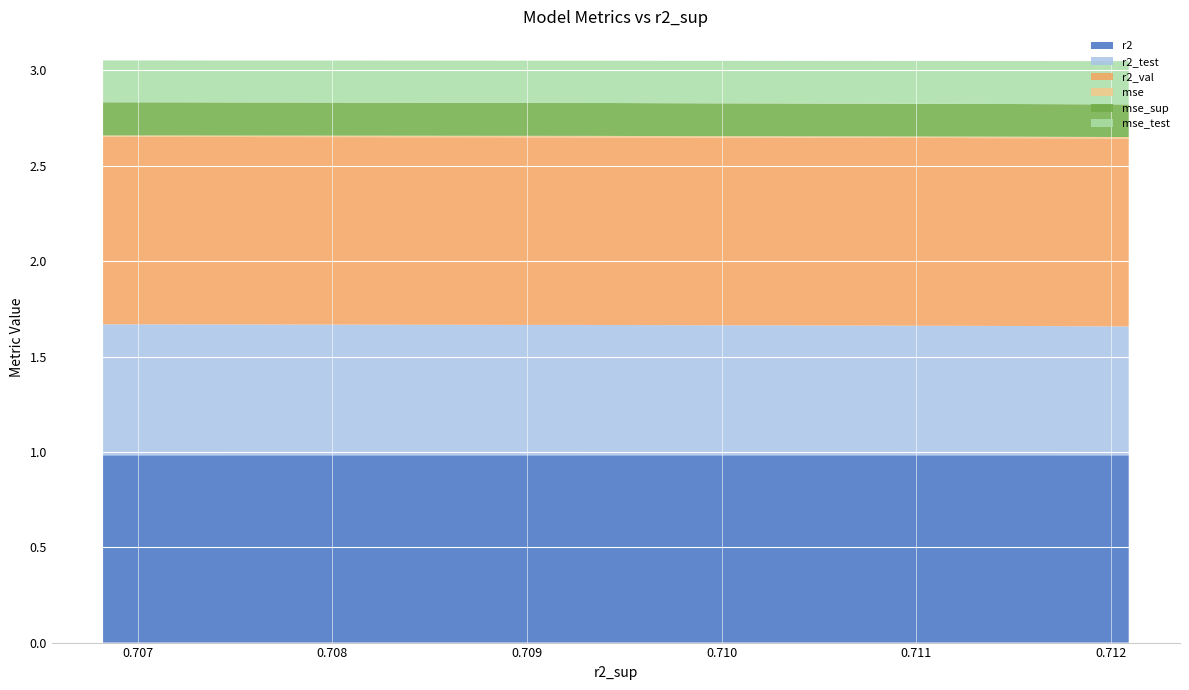

Reading right to left, transcribe all the data shown in this chart.

r2: model_2_40_9=1.0	model_2_40_8=1.0	model_2_40_7=1.0	model_2_40_6=1.0	model_2_40_5=1.0	model_2_40_4=1.0	model_2_40_3=1.0	model_2_40_2=1.0	model_2_40_1=1.0	model_2_40_0=1.0
r2_test: model_2_40_9=0.7	model_2_40_8=0.7	model_2_40_7=0.7	model_2_40_6=0.7	model_2_40_5=0.7	model_2_40_4=0.7	model_2_40_3=0.7	model_2_40_2=0.7	model_2_40_1=0.7	model_2_40_0=0.7
r2_val: model_2_40_9=1.0	model_2_40_8=1.0	model_2_40_7=1.0	model_2_40_6=1.0	model_2_40_5=1.0	model_2_40_4=1.0	model_2_40_3=1.0	model_2_40_2=1.0	model_2_40_1=1.0	model_2_40_0=1.0
mse: model_2_40_9=0.0	model_2_40_8=0.0	model_2_40_7=0.0	model_2_40_6=0.0	model_2_40_5=0.0	model_2_40_4=0.0	model_2_40_3=0.0	model_2_40_2=0.0	model_2_40_1=0.0	model_2_40_0=0.0
mse_sup: model_2_40_9=0.2	model_2_40_8=0.2	model_2_40_7=0.2	model_2_40_6=0.2	model_2_40_5=0.2	model_2_40_4=0.2	model_2_40_3=0.2	model_2_40_2=0.2	model_2_40_1=0.2	model_2_40_0=0.2
mse_test: model_2_40_9=0.2	model_2_40_8=0.2	model_2_40_7=0.2	model_2_40_6=0.2	model_2_40_5=0.2	model_2_40_4=0.2	model_2_40_3=0.2	model_2_40_2=0.2	model_2_40_1=0.2	model_2_40_0=0.2